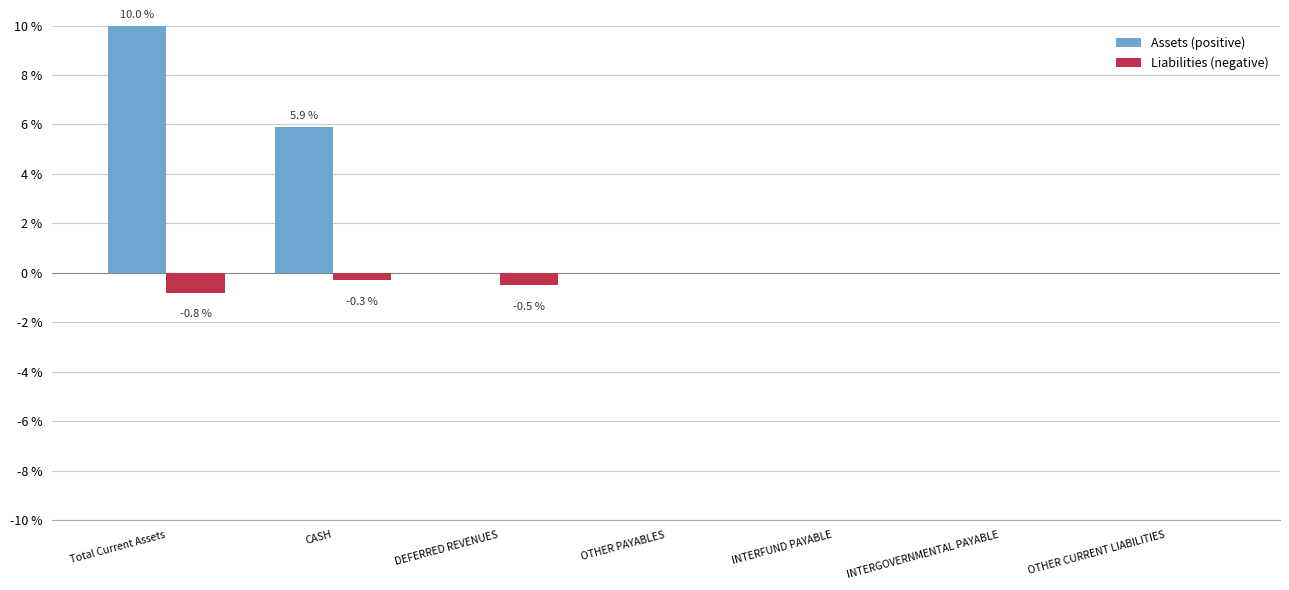

Reading left to right, what are all the values shown in this chart?

Assets (positive): Total Current Assets=10.0	CASH=5.9	DEFERRED REVENUES=0.0	OTHER PAYABLES=0.0	INTERFUND PAYABLE=0.0	INTERGOVERNMENTAL PAYABLE=0.0	OTHER CURRENT LIABILITIES=0.0
Liabilities (negative): Total Current Assets=-0.8	CASH=-0.3	DEFERRED REVENUES=-0.5	OTHER PAYABLES=0.0	INTERFUND PAYABLE=0.0	INTERGOVERNMENTAL PAYABLE=0.0	OTHER CURRENT LIABILITIES=0.0